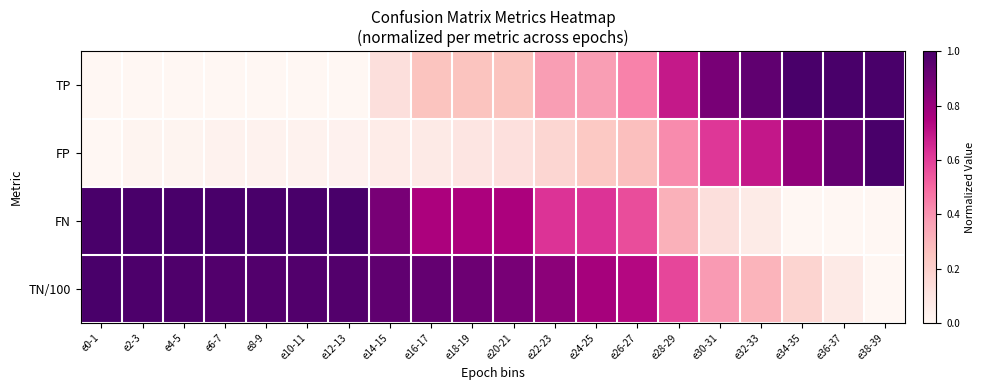

Which series has the widest spread of values?

TP